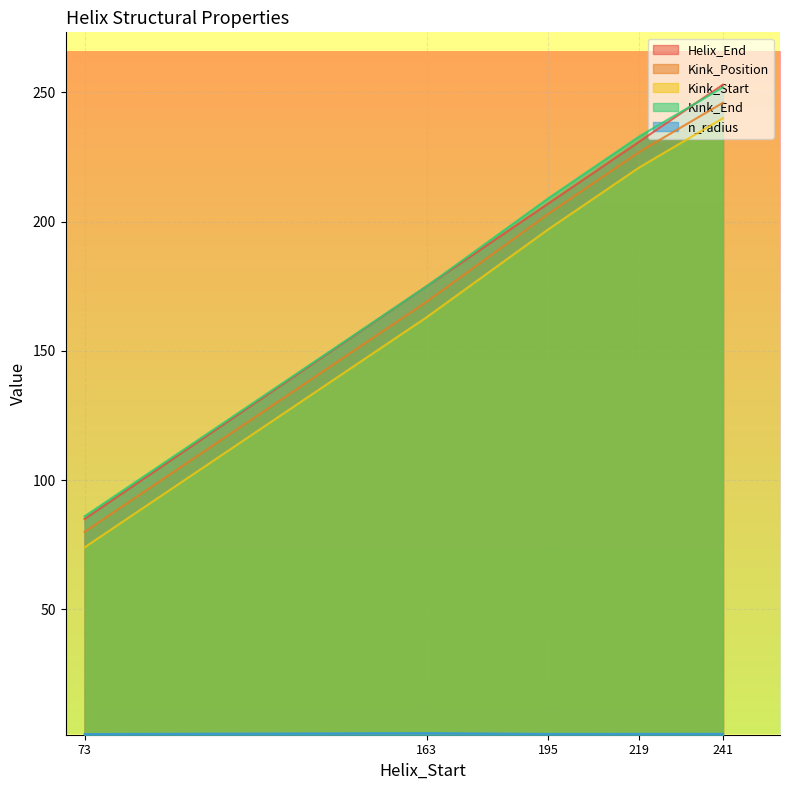

True or false: n_radius and Kink_Position intersect in this chart.

False